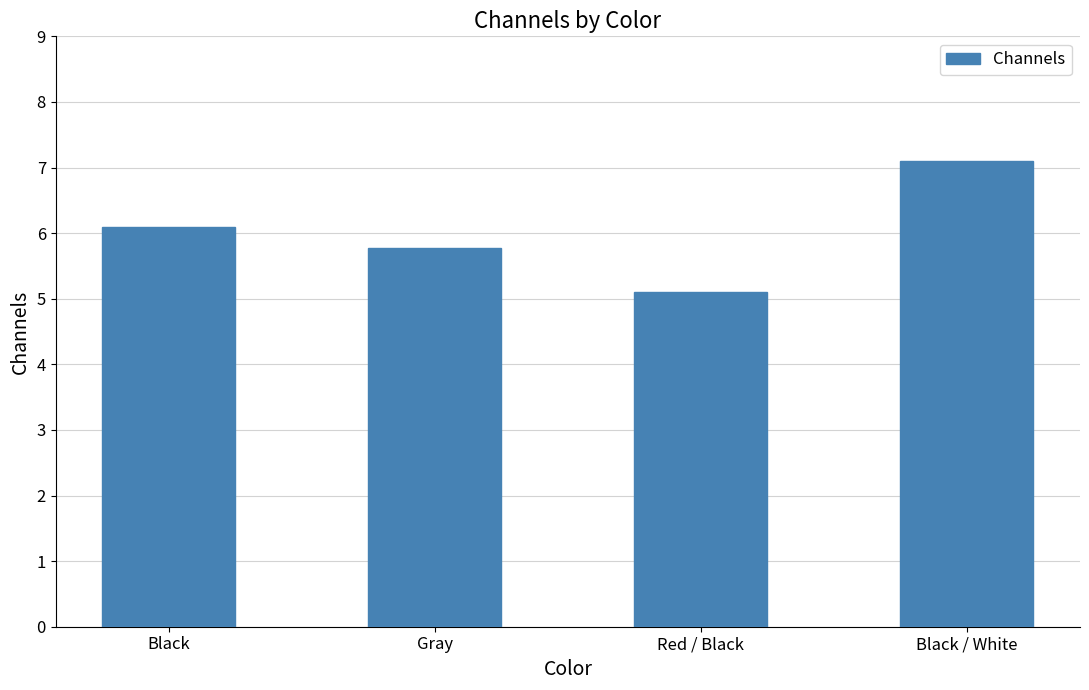

How many distinct data groups are displayed?

1